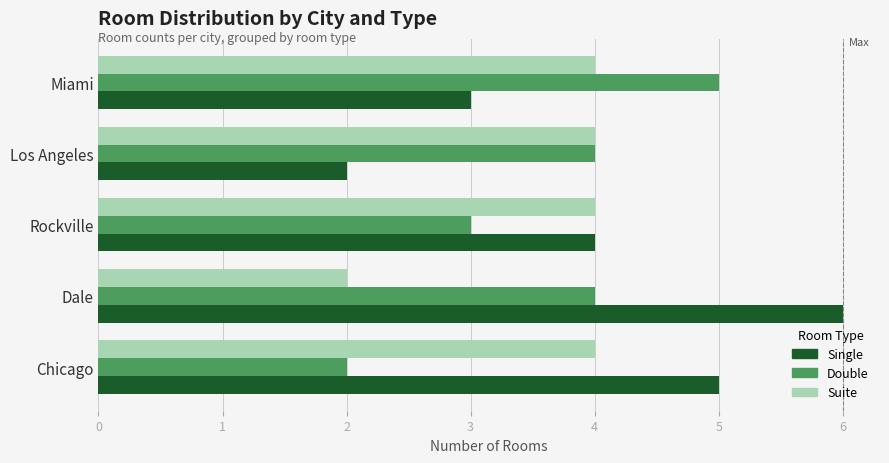

Which series has the largest total across all categories?

Single